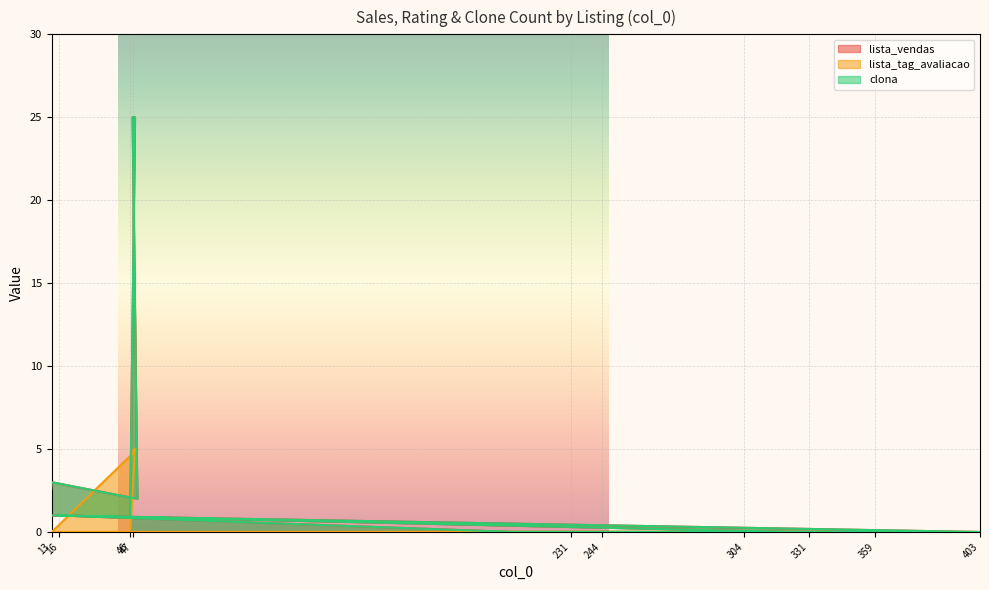

Does the chart display data point markers on the line(s)?

No